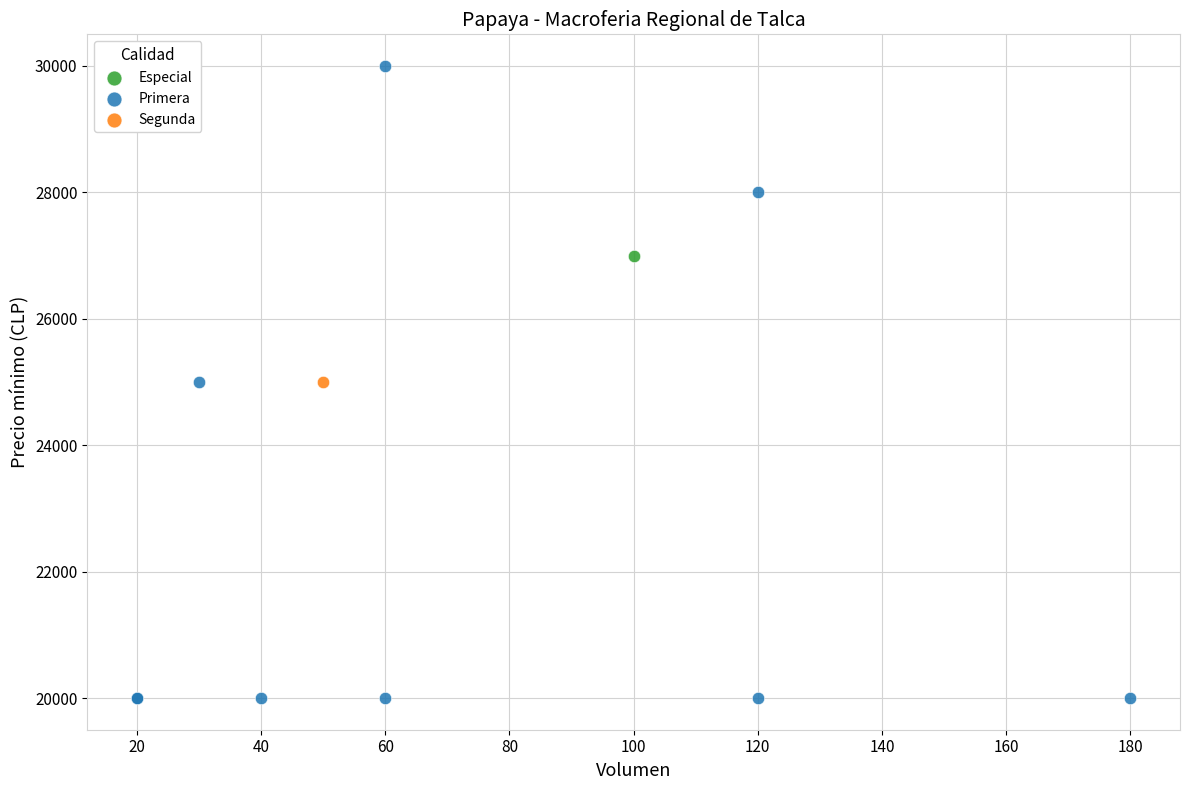

What are all the series names shown in the legend?

Especial, Primera, Segunda